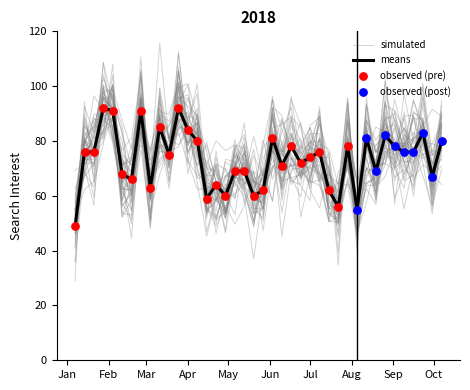

Approximately how many times larger is the value at 2018-06-17 compared to 2018-05-20?

1.3